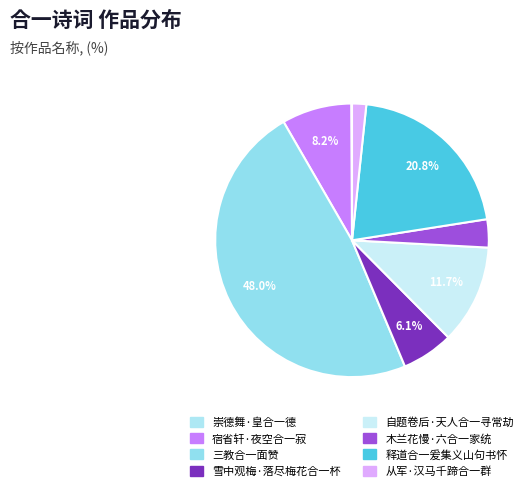

Is there a majority slice in this chart?

No